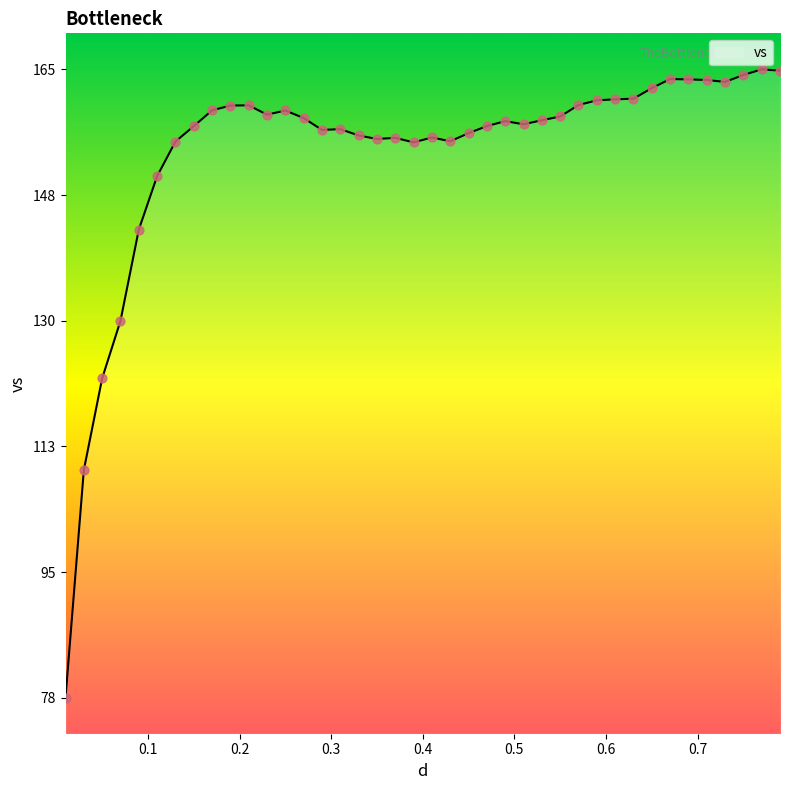

What is the minimum value shown in the chart?

77.8